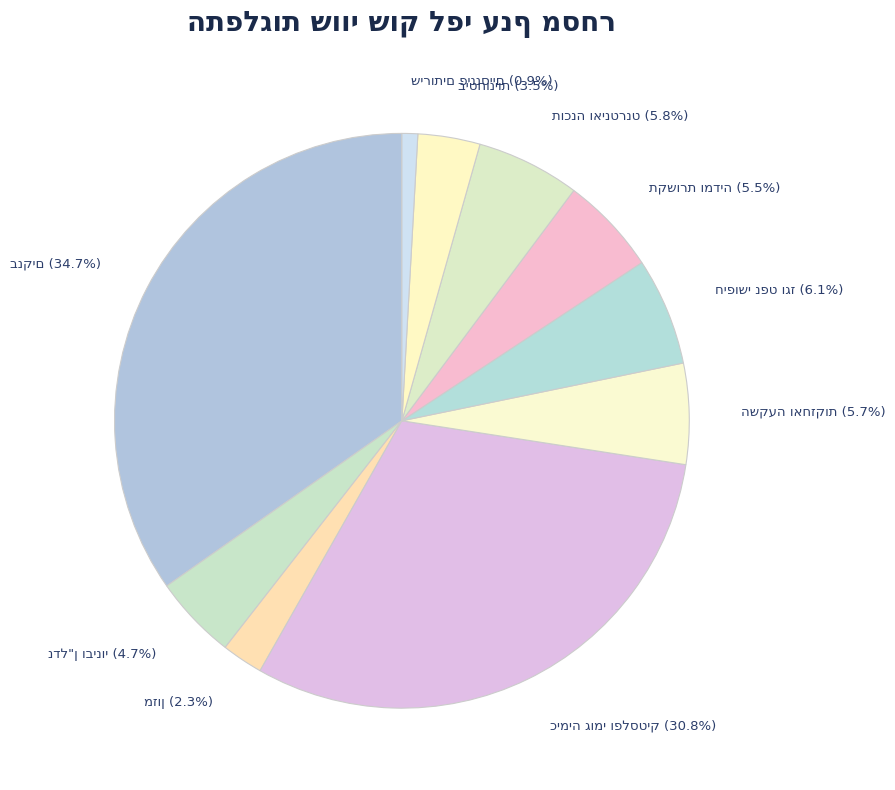

Is there a majority slice in this chart?

No